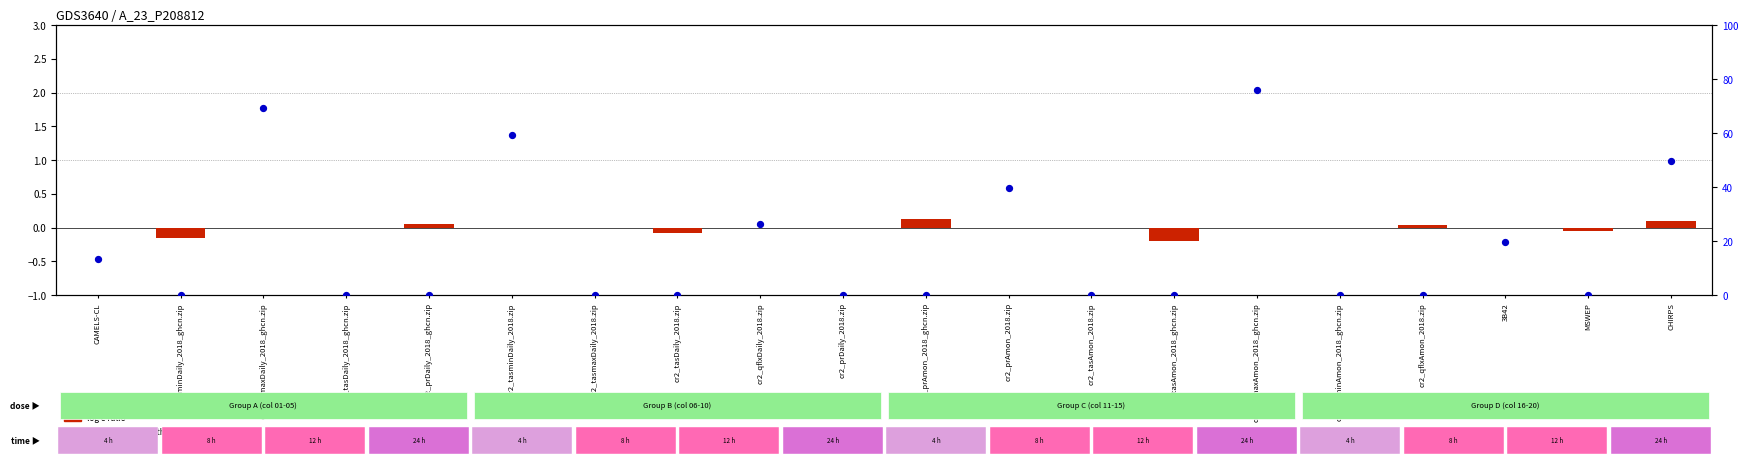

Which series reaches the minimum Y coordinate?

log e ratio